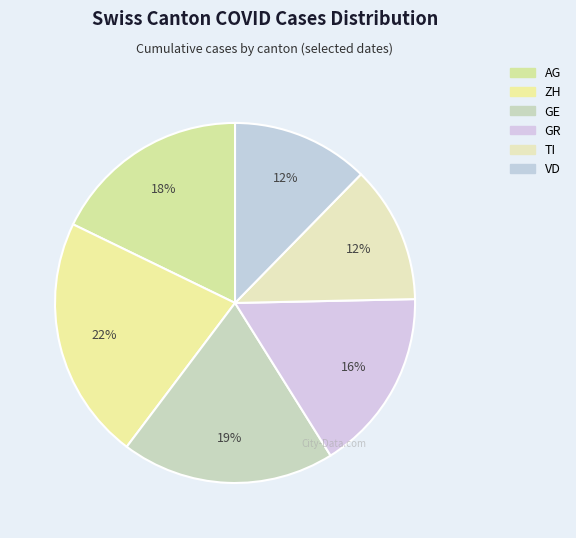

Rank the categories by value from highest to lowest.

ZH, GE, AG, GR, TI, VD